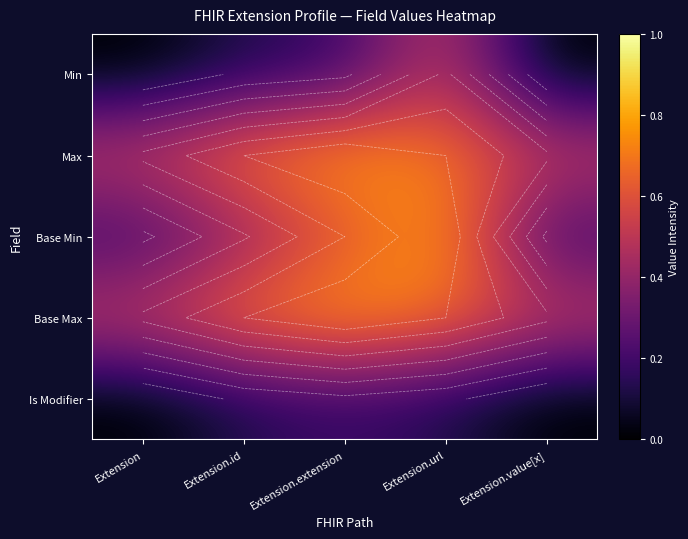

Which series changed the most between Extension.extension and Extension.value[x]?

Base Min